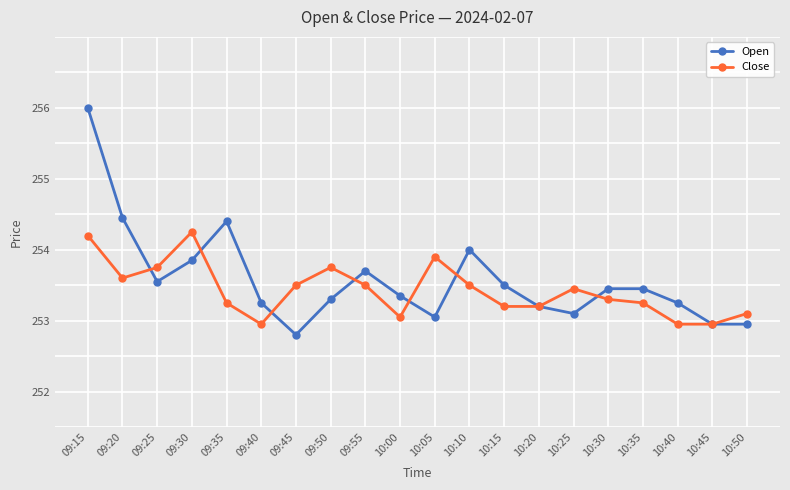

Which series has the largest range (max minus min)?

Open